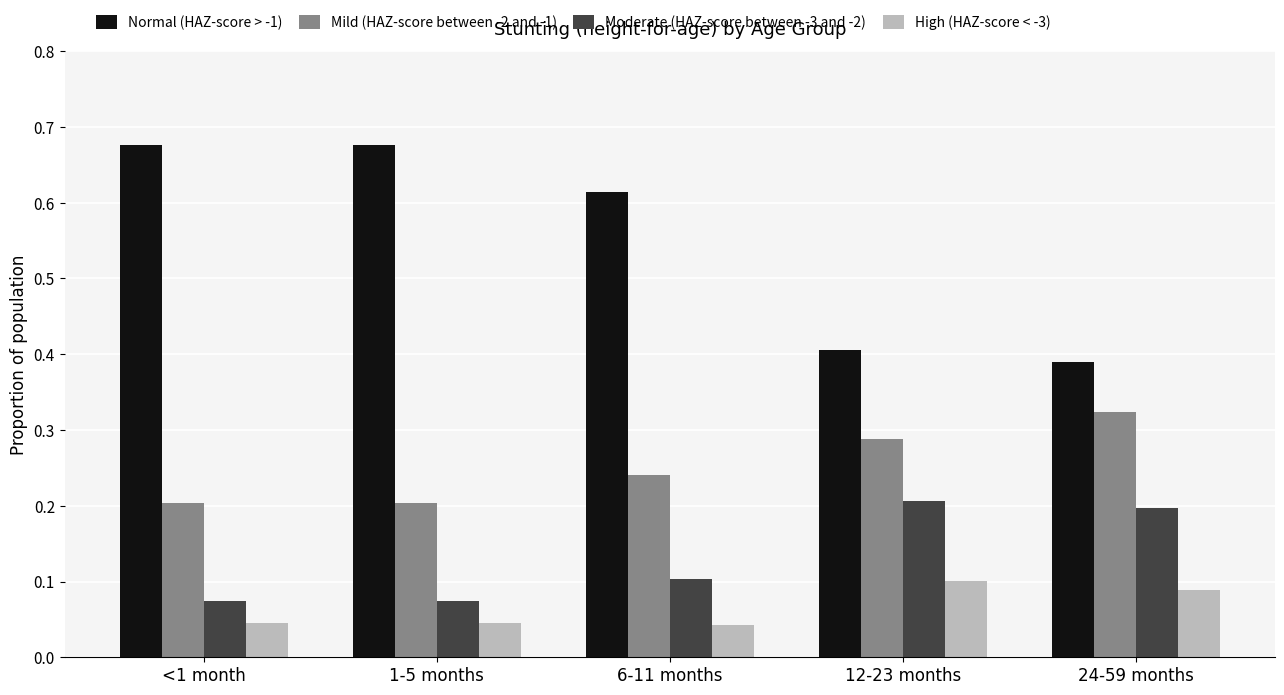

True or false: Normal (HAZ-score > -1) has a value of 0.3 at 6-11 months.

False